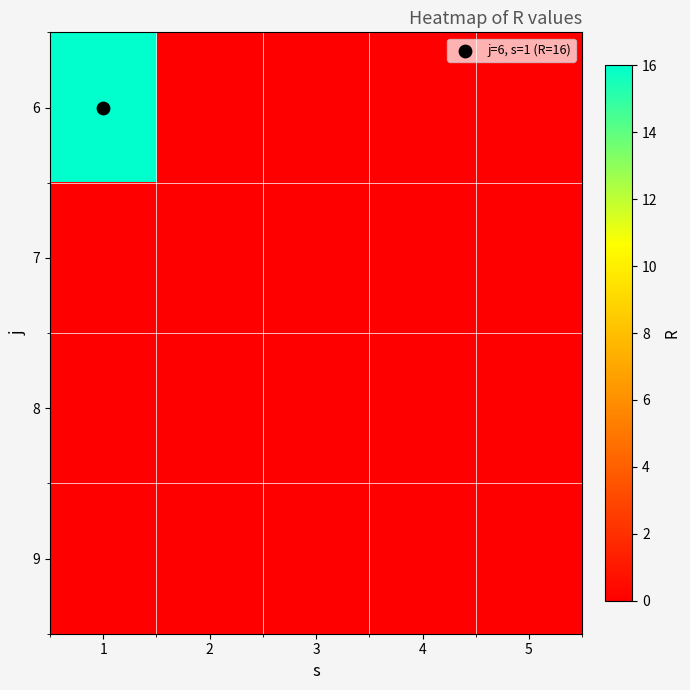

Which category has the highest value across all series?

1